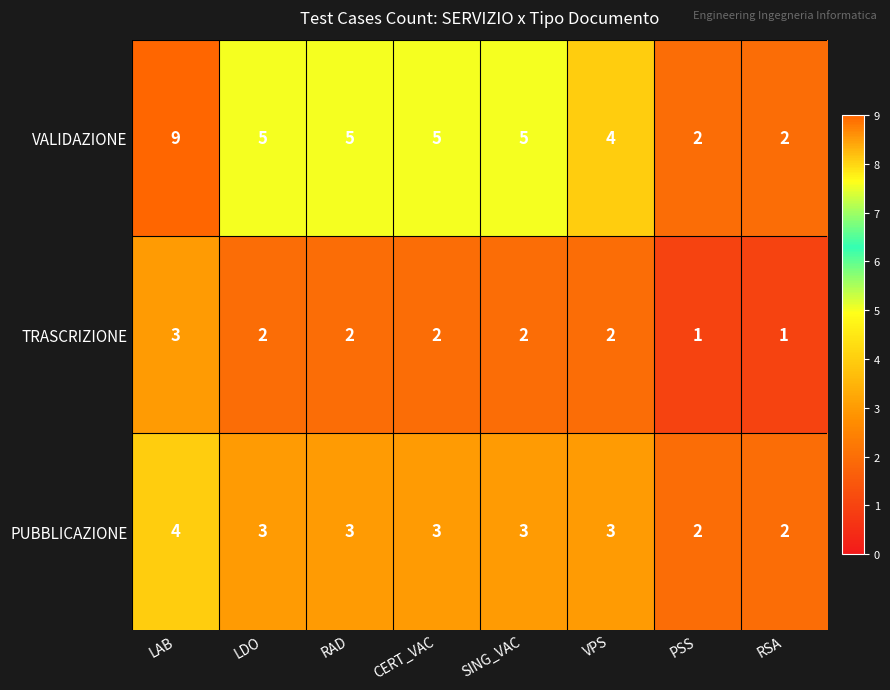

Rank the series by their average value, from lowest to highest.

TRASCRIZIONE, PUBBLICAZIONE, VALIDAZIONE